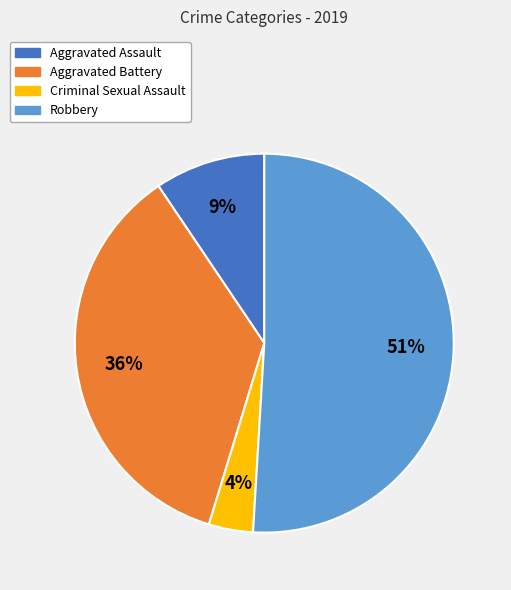

Does Aggravated Assault account for over 50% of the chart?

No